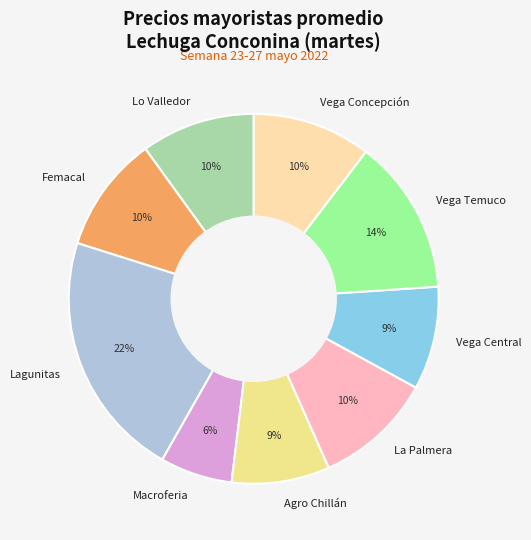

Approximately how many times larger is the value at La Palmera compared to Femacal?

1.0